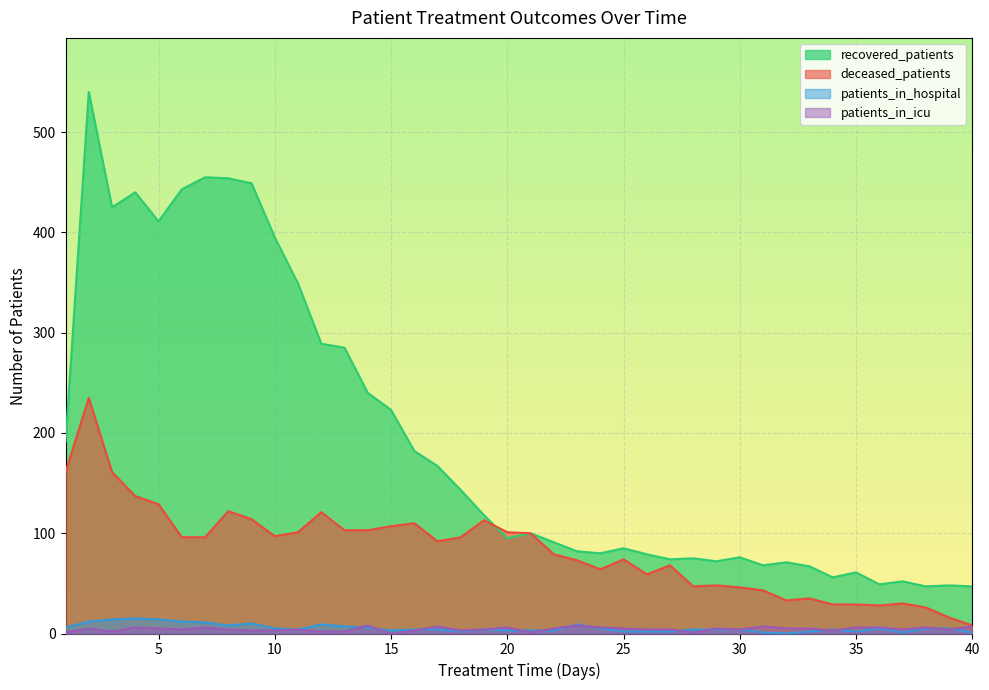

What is the value of the patients_in_icu point at the 39th from the left?

4